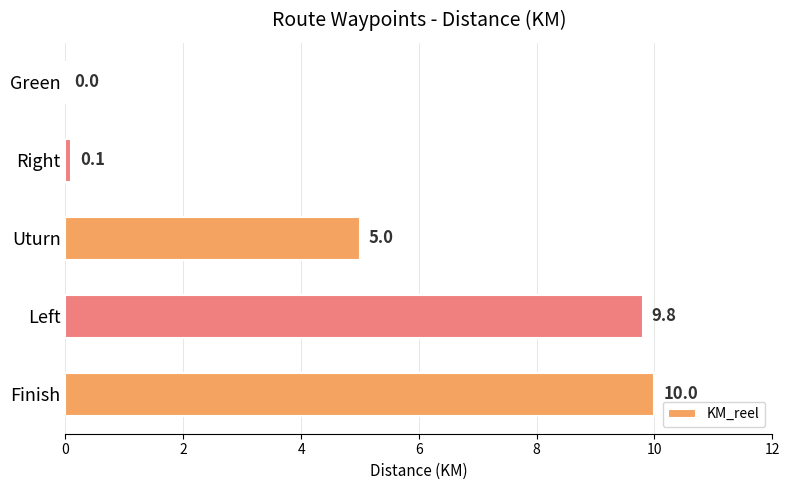

Is it true that the value at Uturn is 6.8?

False